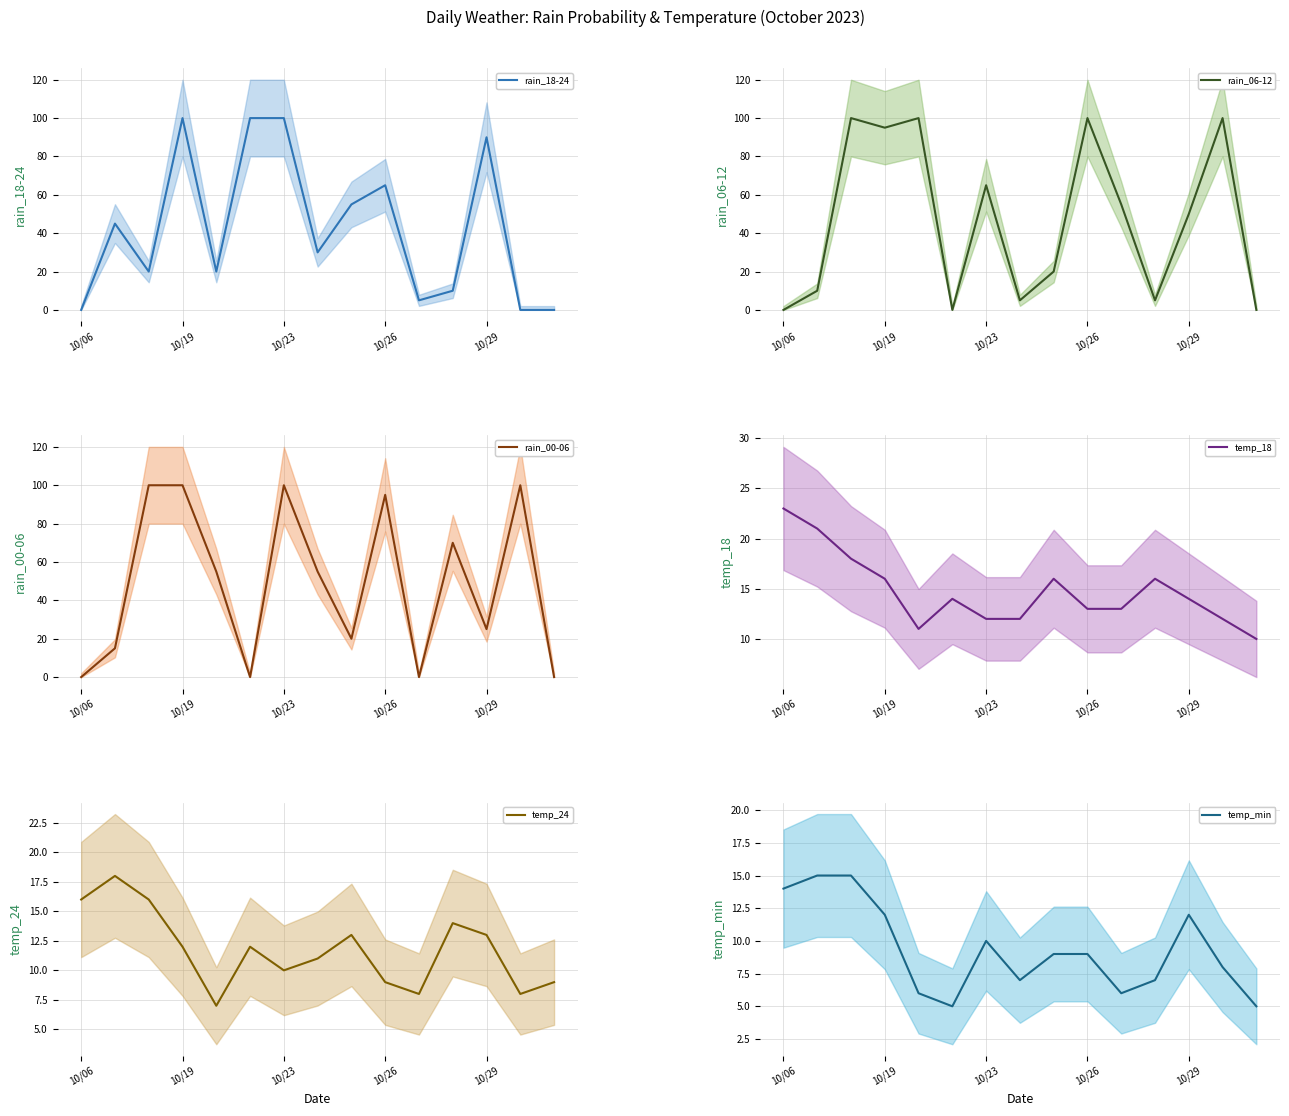

At how many categories does at least one series exceed 98?

7